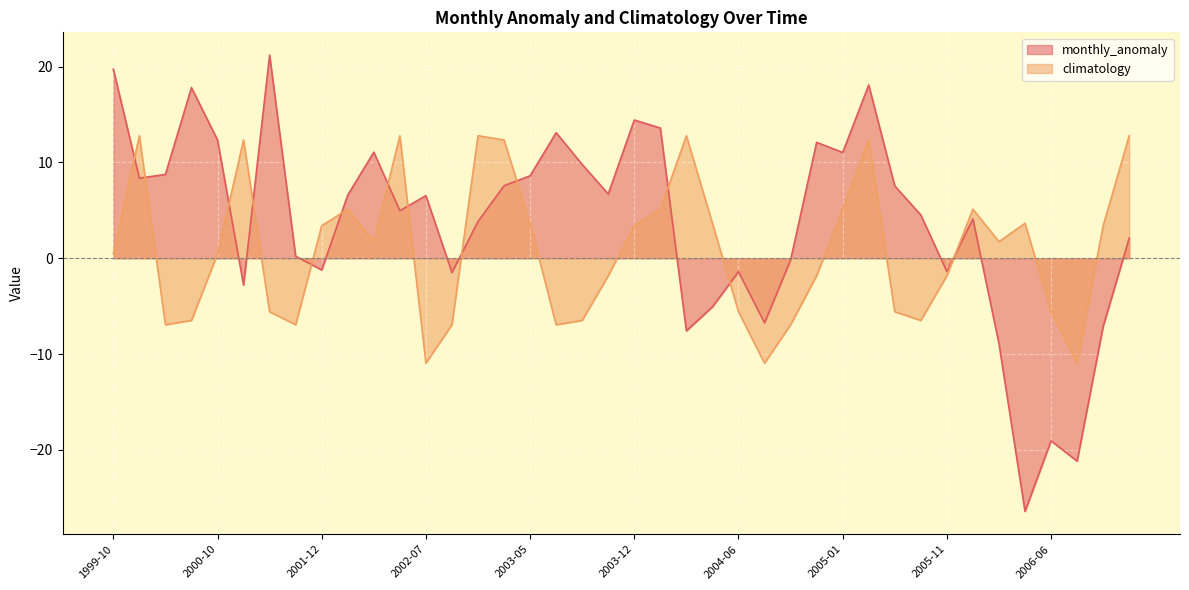

Is it true that climatology equals 3.4 at 2002-01?

False